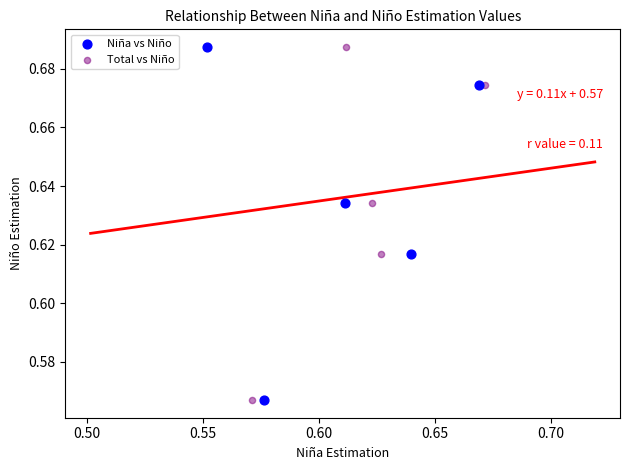

What are all the series names shown in the legend?

Niña vs Niño, Total vs Niño